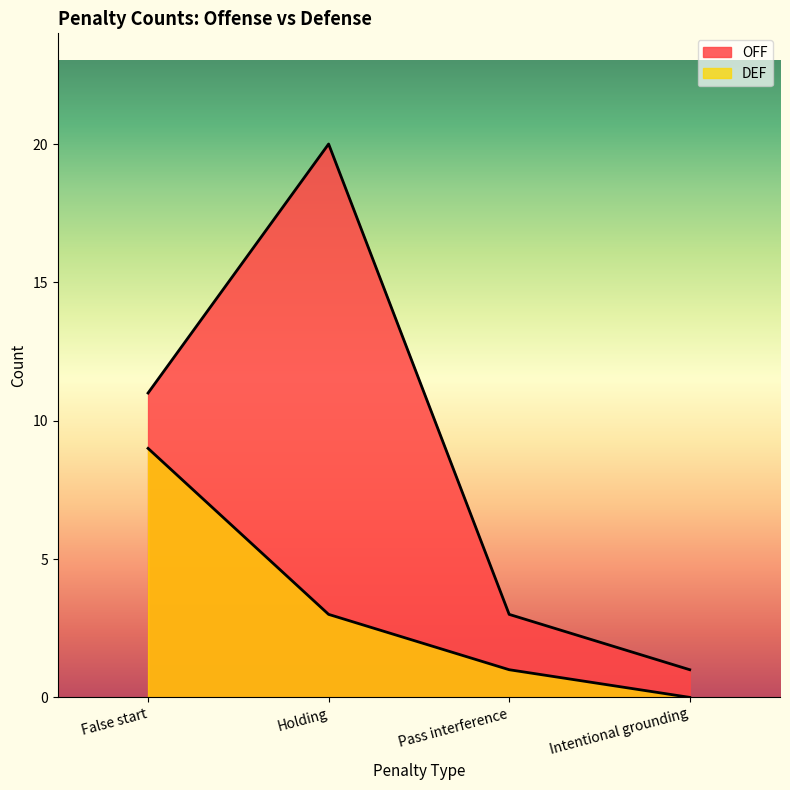

How many OFF values are between 3 and 20?

3